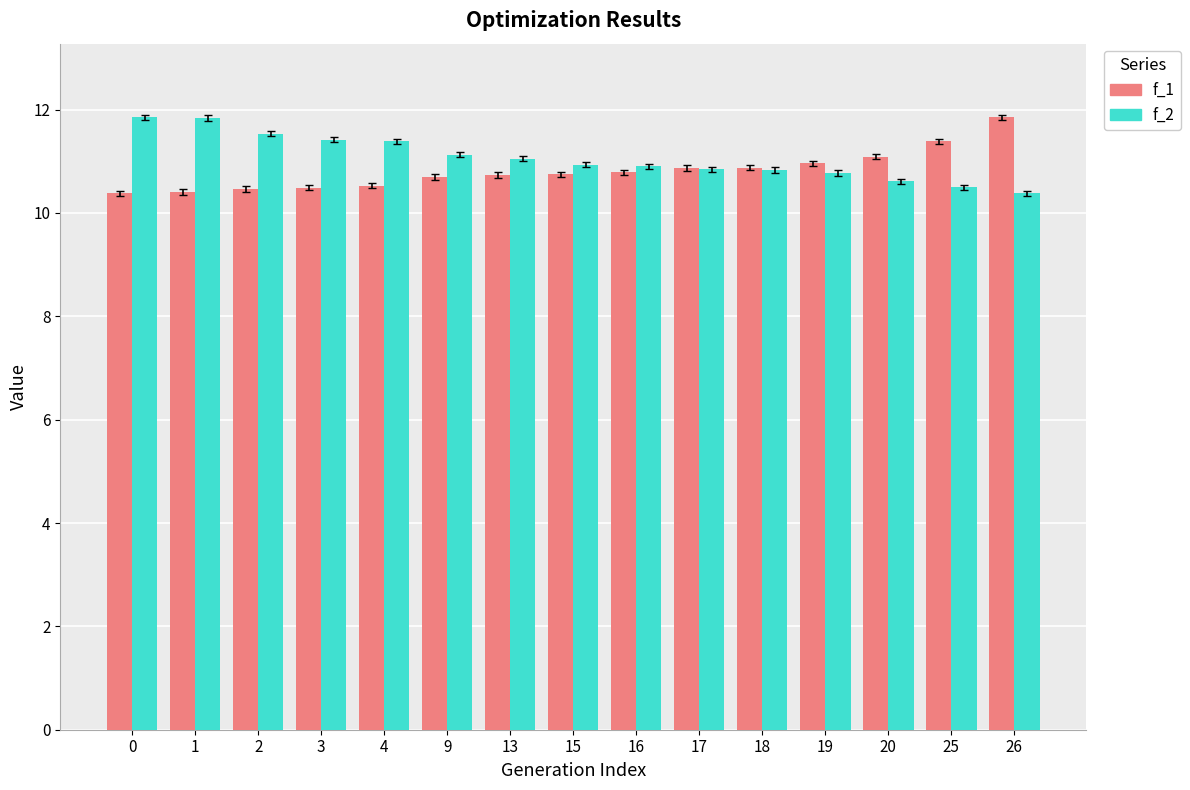

What are all the series names shown in the legend?

f_1, f_2